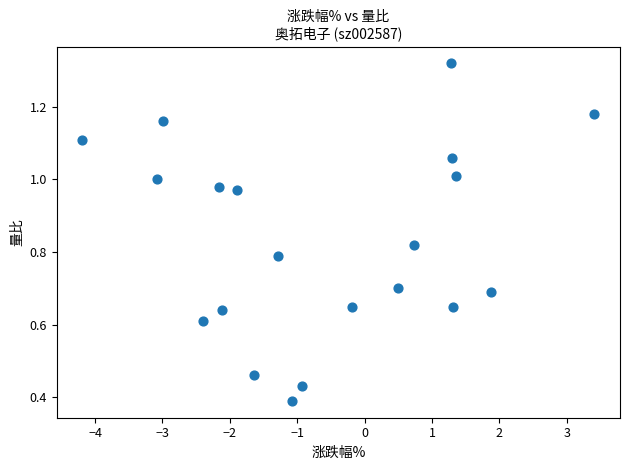

What is the range of X values (max minus min)?

7.6